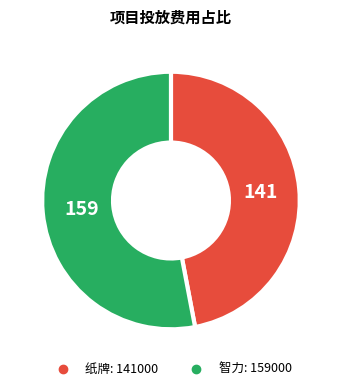

Is there a majority slice in this chart?

Yes